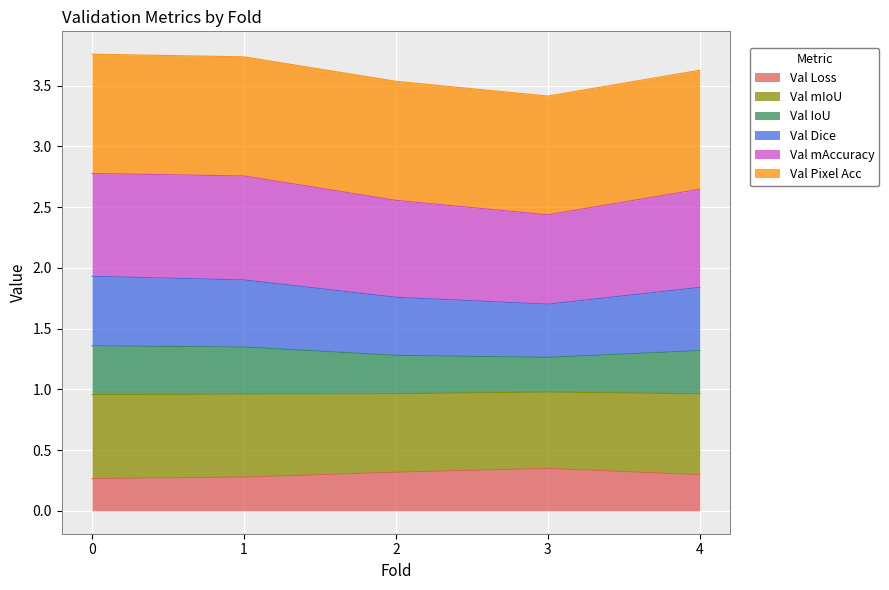

Which has a higher value, 4 or 0?

4